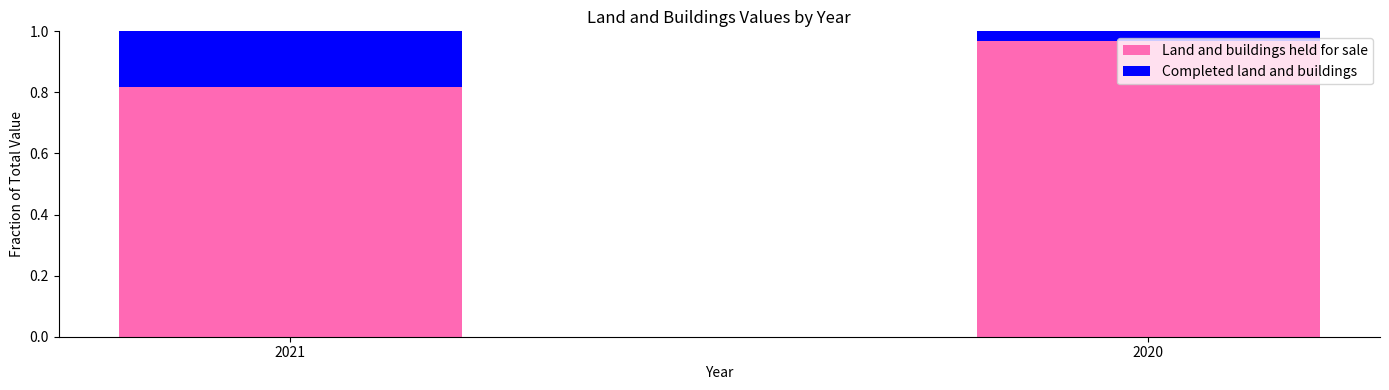

At which label is Land and buildings held for sale closest to 0?

2021